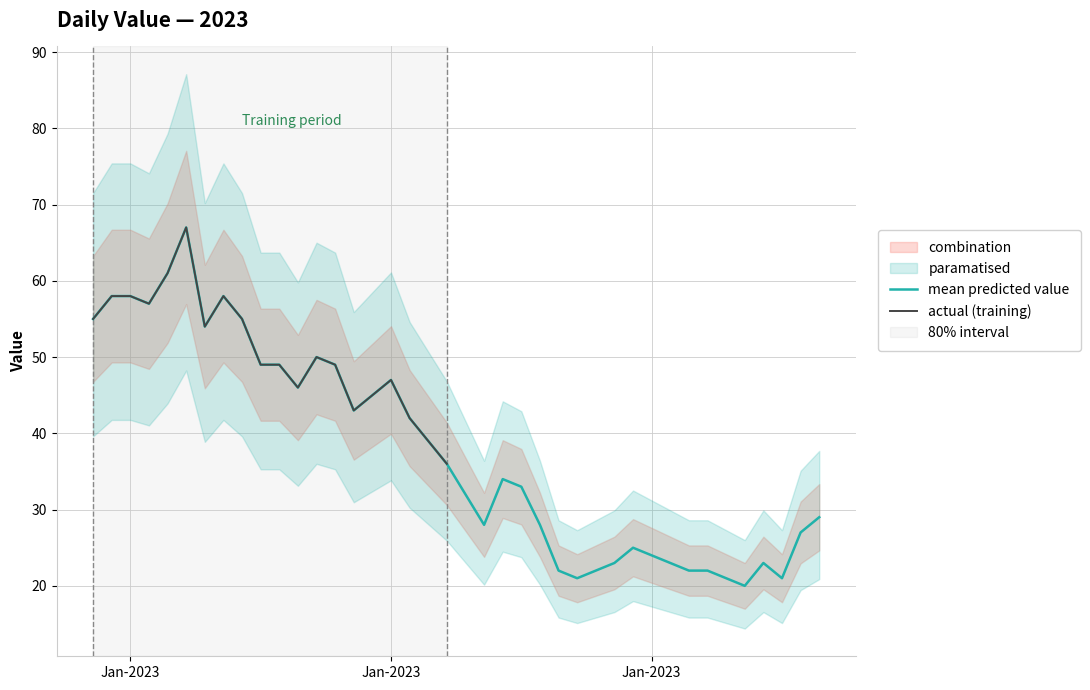

At which category does the data reach its first local valley?

2023-01-04